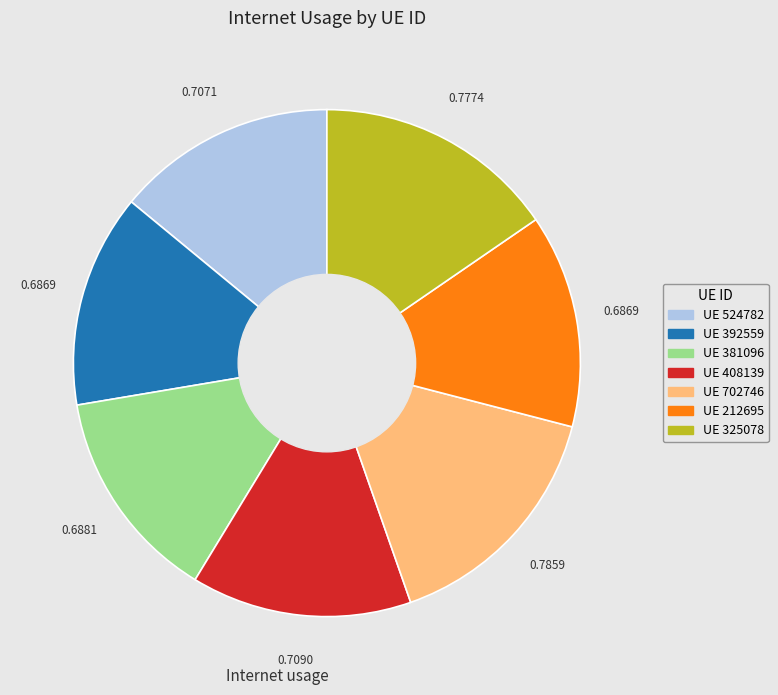

How many segments does this pie chart have?

7